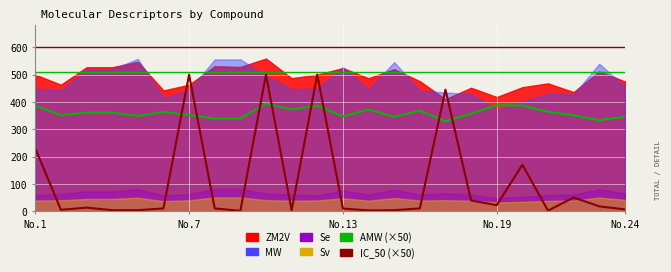

How many data points does each series have?

24